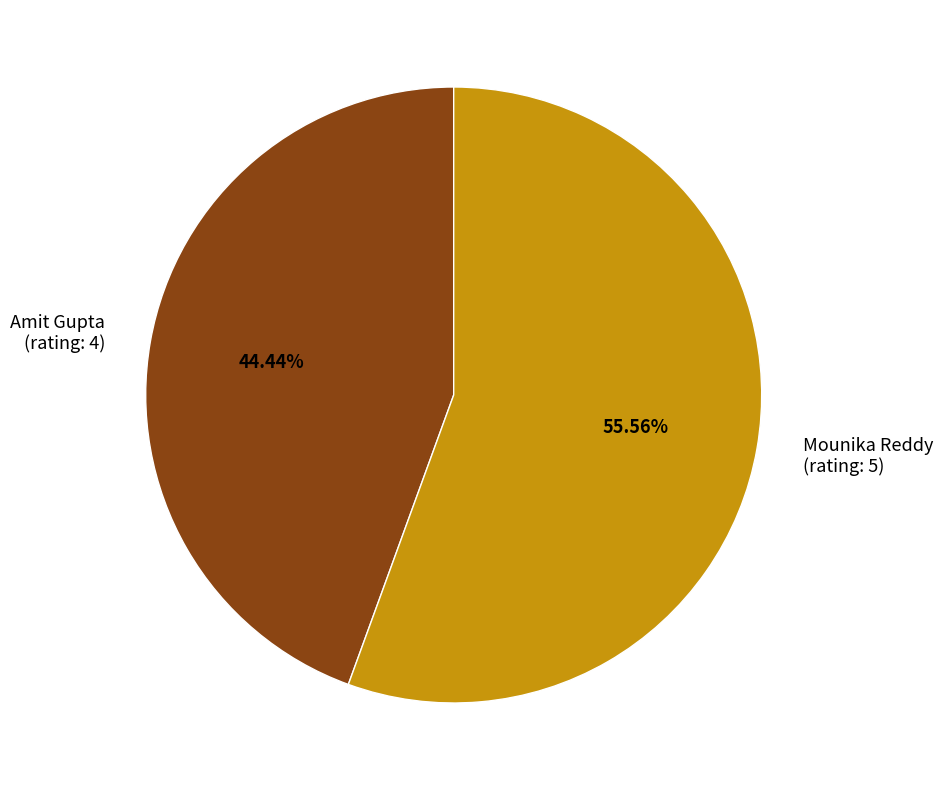

What is the ratio of the value at Amit Gupta (rating: 4) to the value at Mounika Reddy (rating: 5)?

0.8